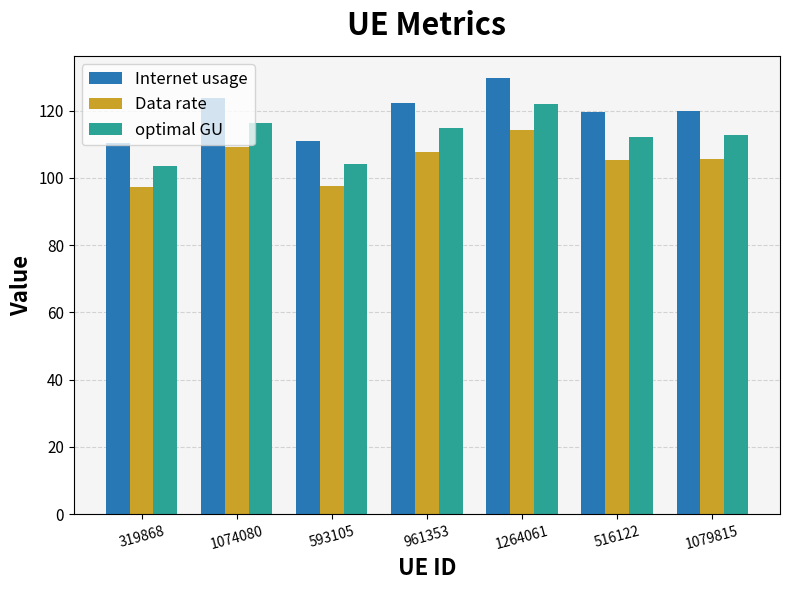

At which label does optimal GU reach its peak?

1264061